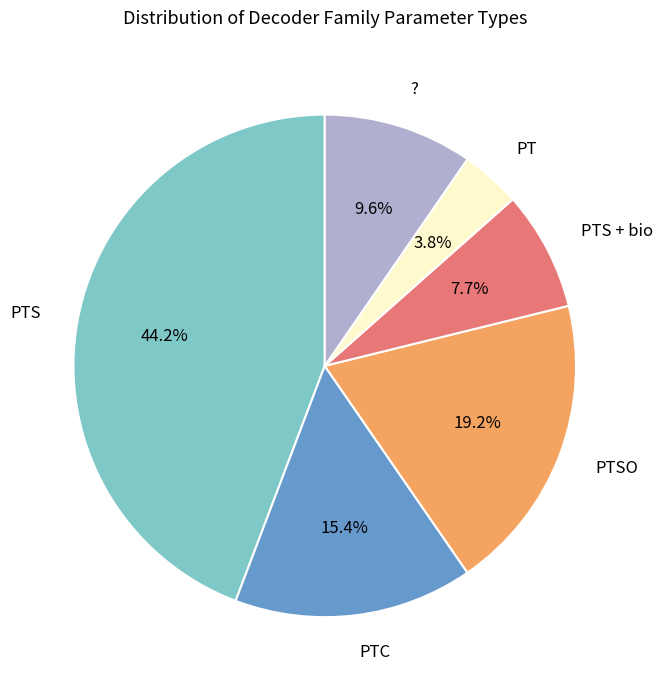

To the nearest percent, what is the combined percentage of ? and PTC?

25%